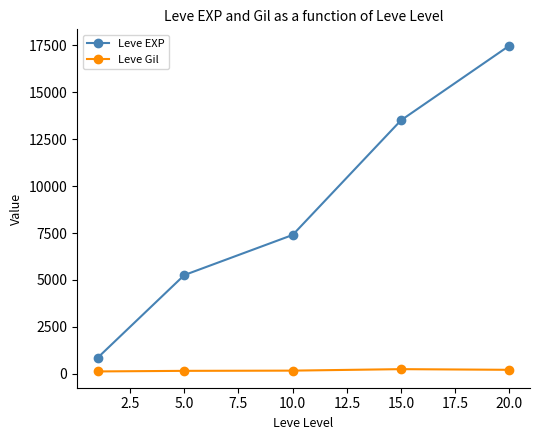

What is the value of the Leve EXP point at the 2nd from the left?

5261.7